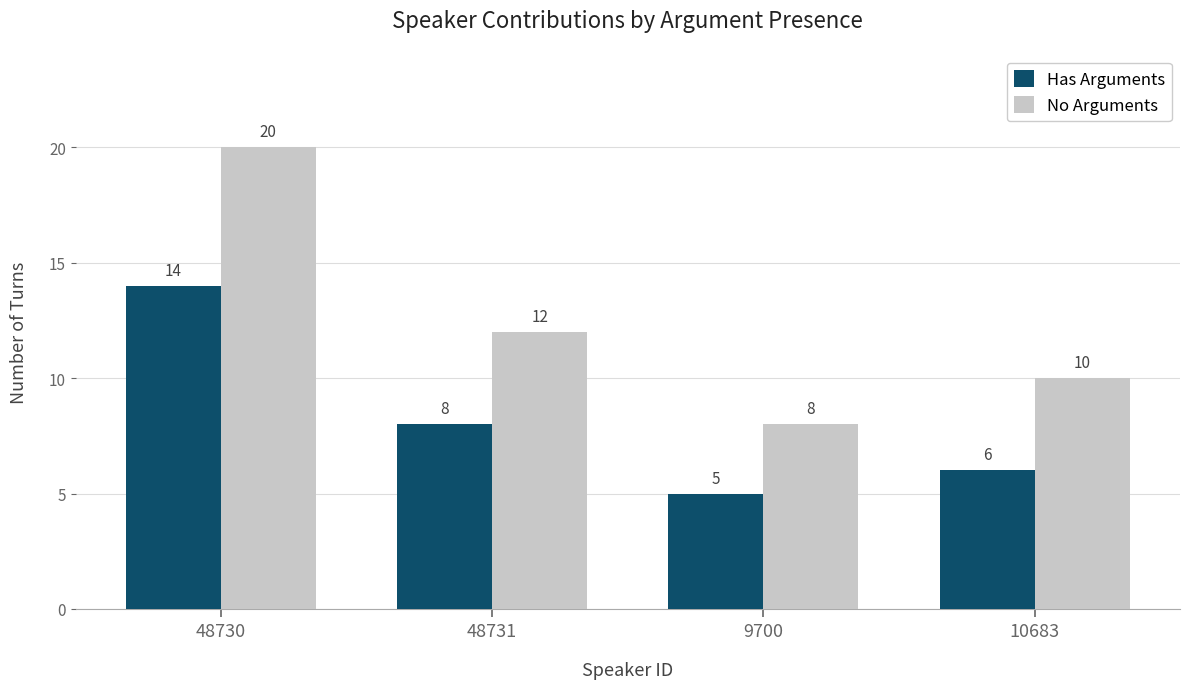

List the series in order of their peak value, highest first.

No Arguments, Has Arguments